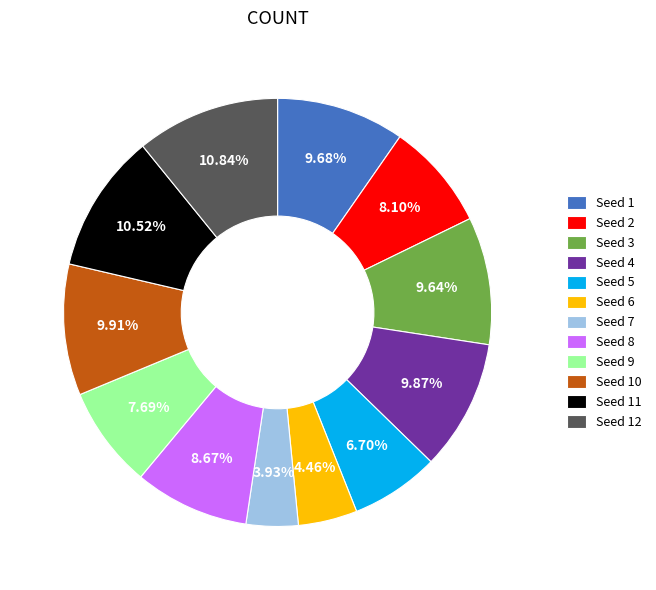

Count the number of slices in the pie.

12